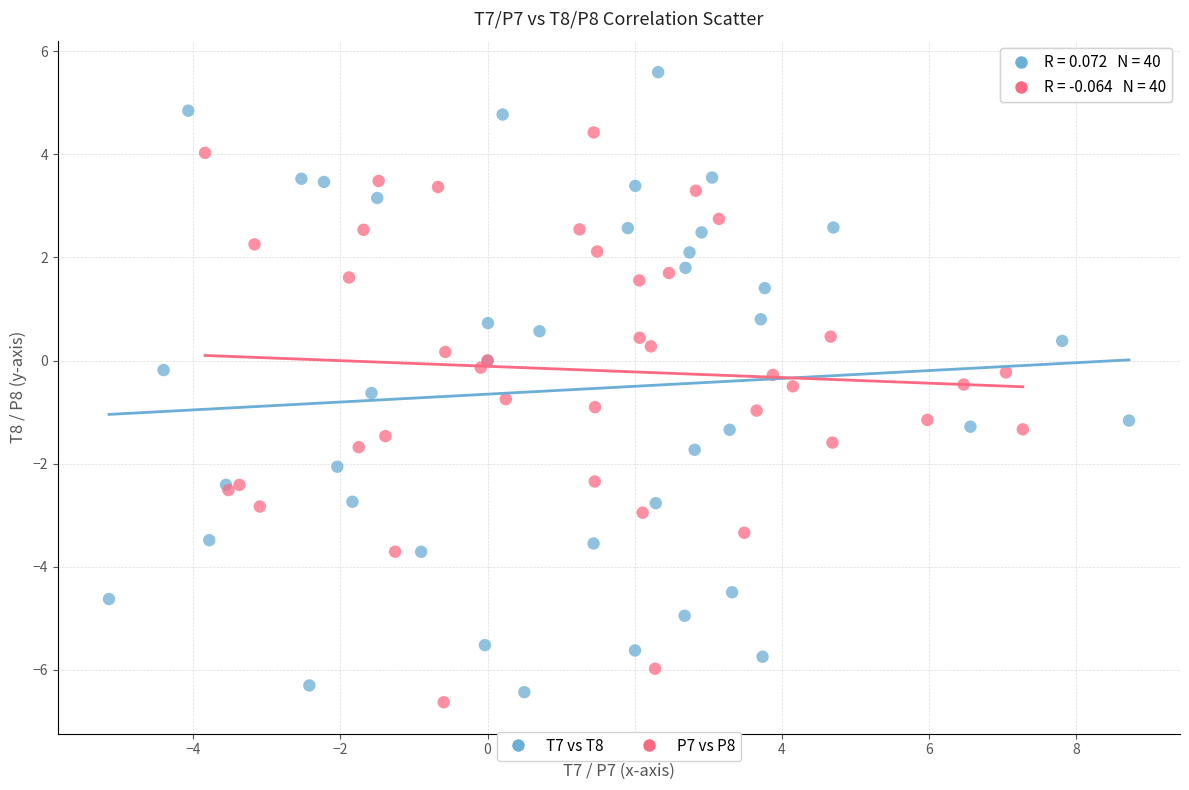

Which series has the largest Y range (max minus min)?

T7 vs T8